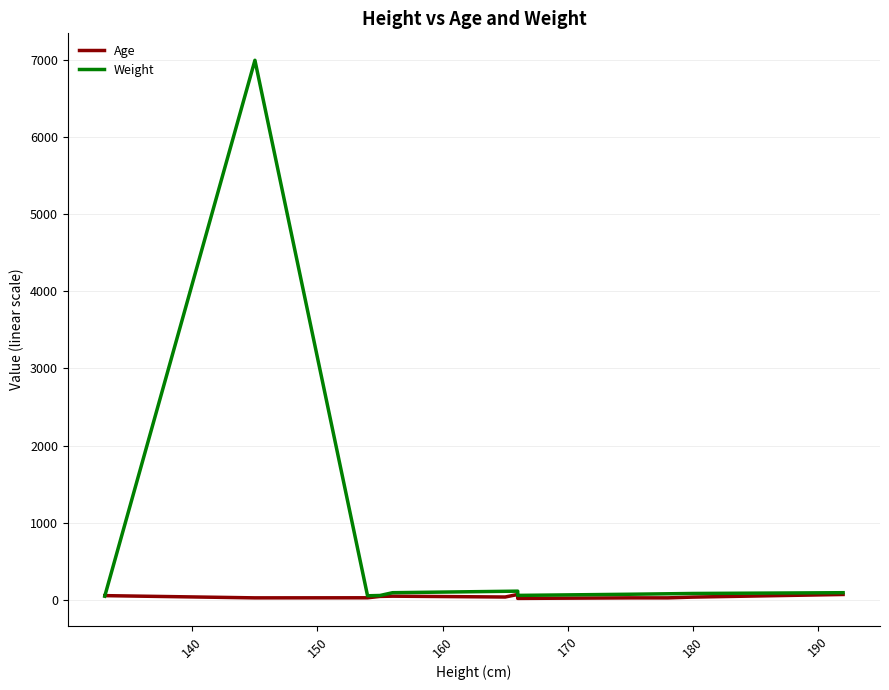

Between 145 and 166, which is larger?

145